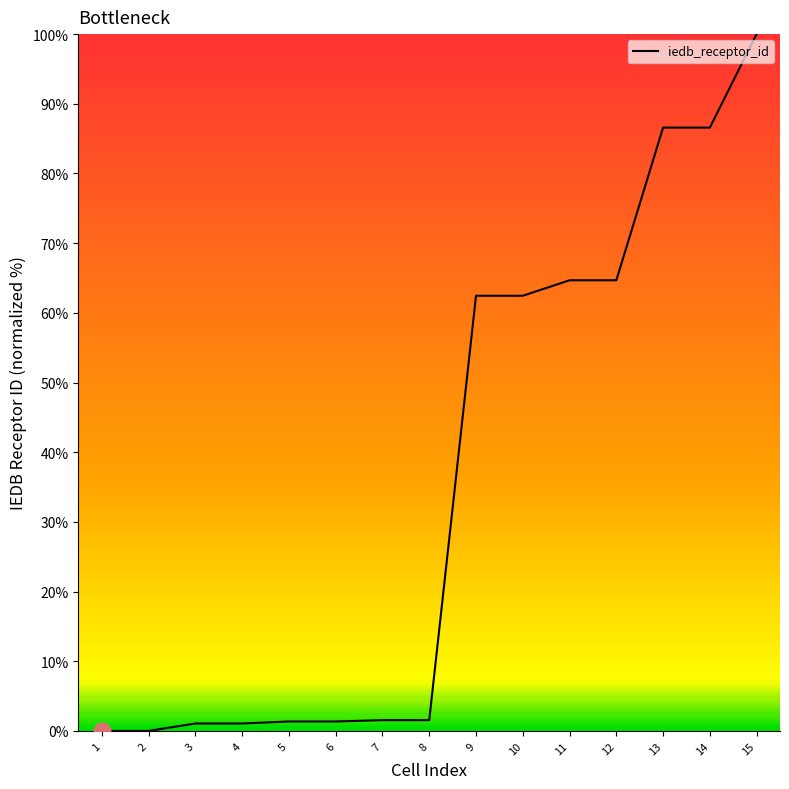

What is the greatest value displayed?

100.0